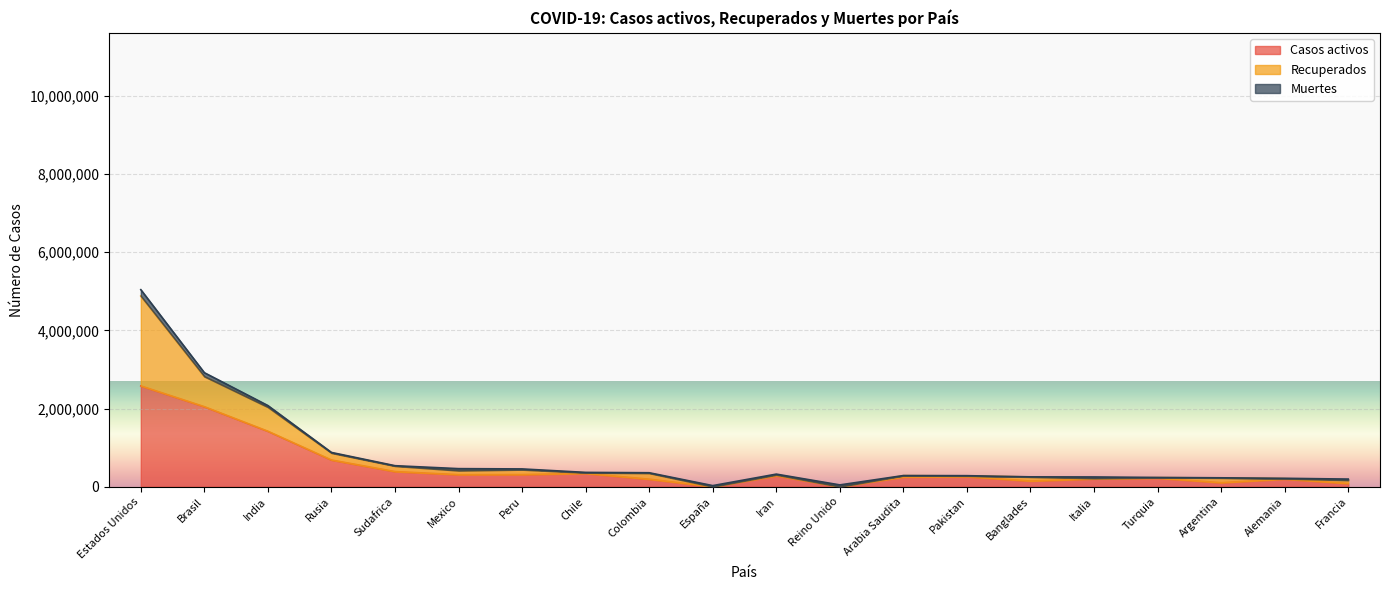

After their last crossing, which series has the higher values: Muertes or Casos activos?

Casos activos